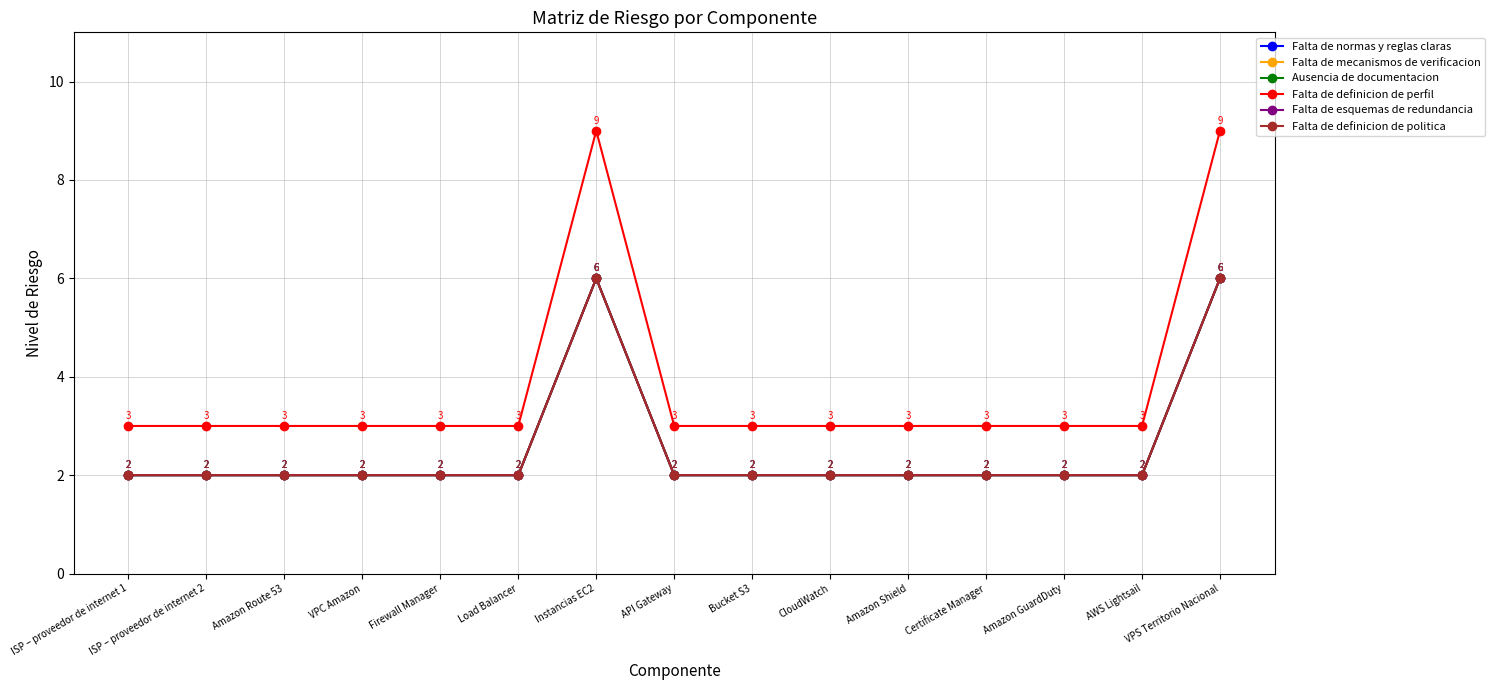

Which has a higher value, VPS Territorio Nacional or Certificate Manager?

VPS Territorio Nacional